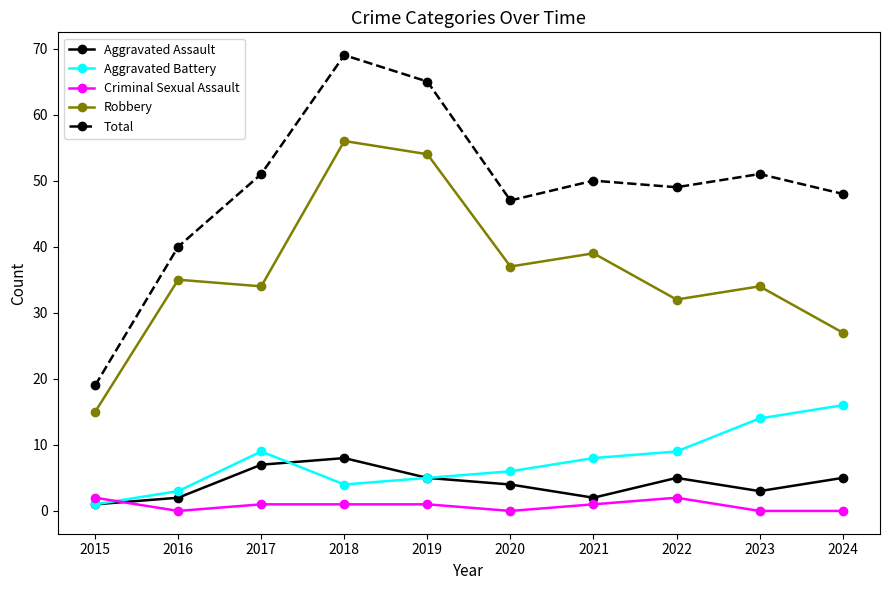

In Robbery, how many points are lower than both neighbors (excluding endpoints)?

3